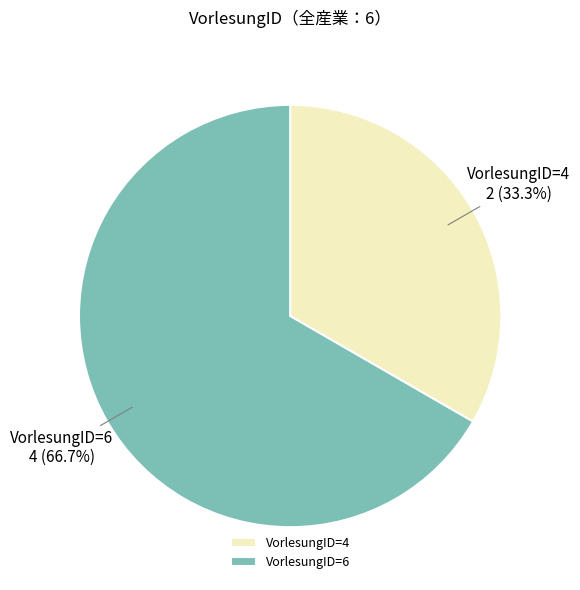

Which has a higher value, VorlesungID=6 or VorlesungID=4?

VorlesungID=6